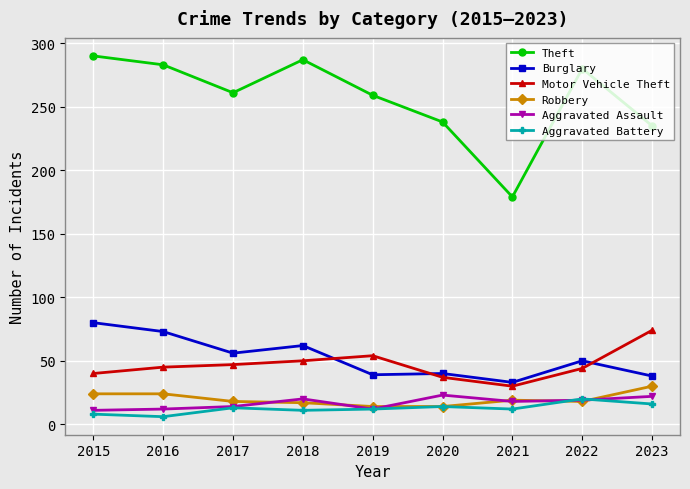

What is the total value across all series at 2021?

291